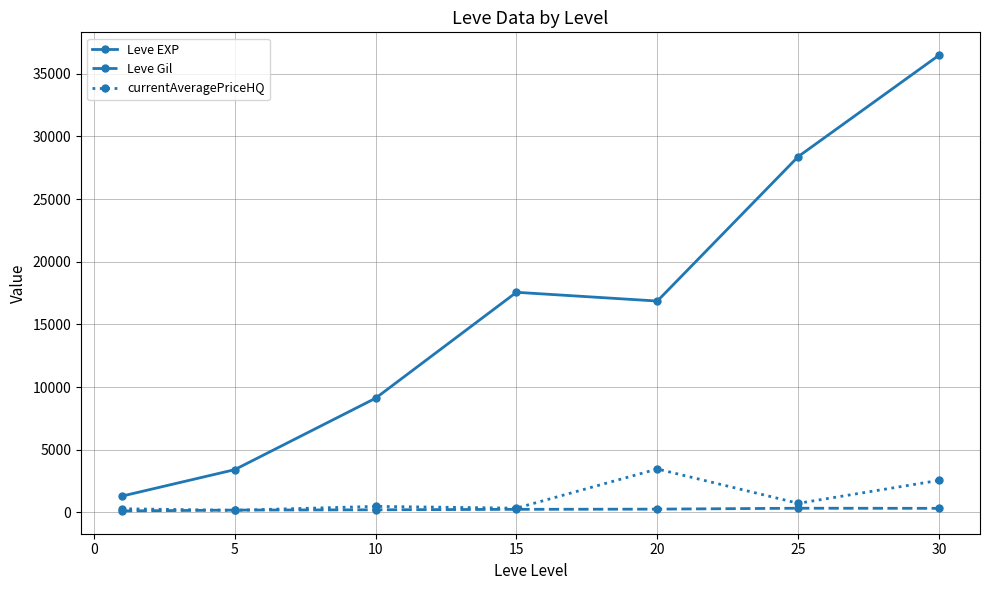

How many data points in currentAveragePriceHQ are less than 476?

3